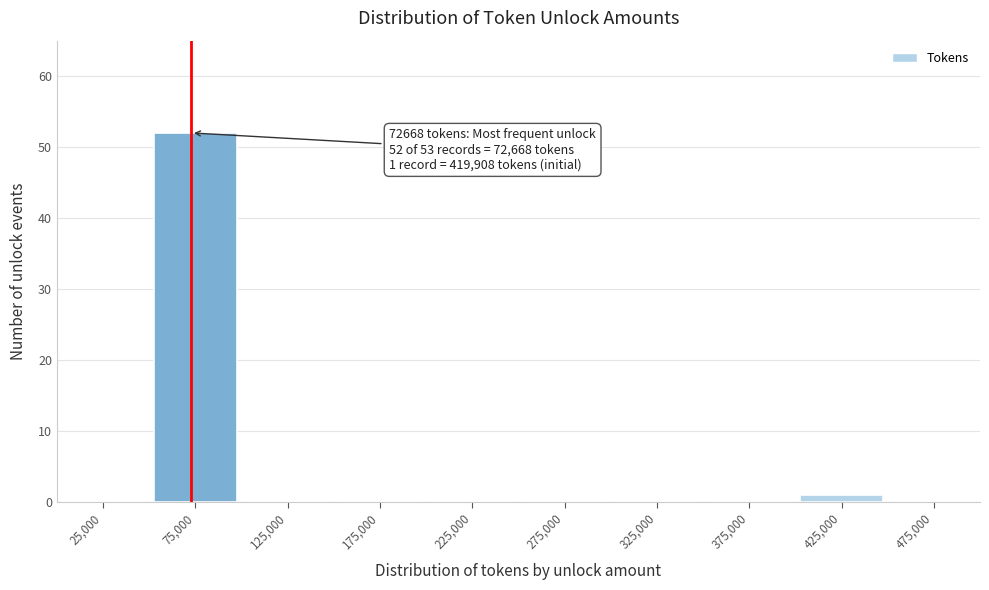

Over which range of the x-axis is the bar tallest?

50000 to 100000